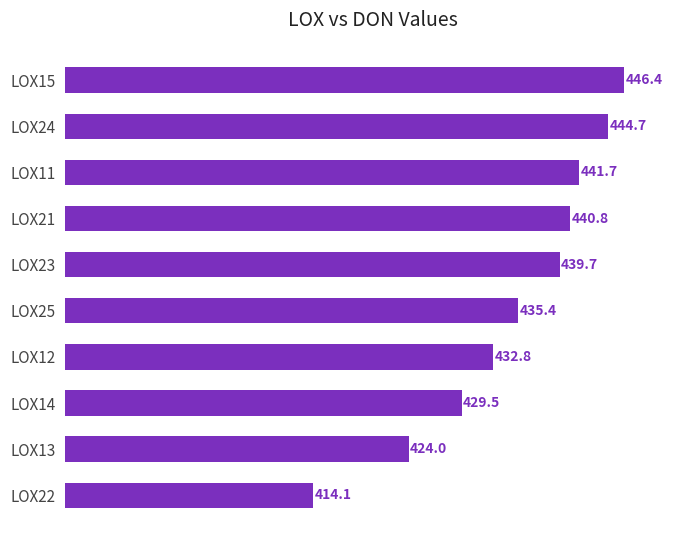

List the labels in order of value, smallest first.

LOX22, LOX13, LOX14, LOX12, LOX25, LOX23, LOX21, LOX11, LOX24, LOX15